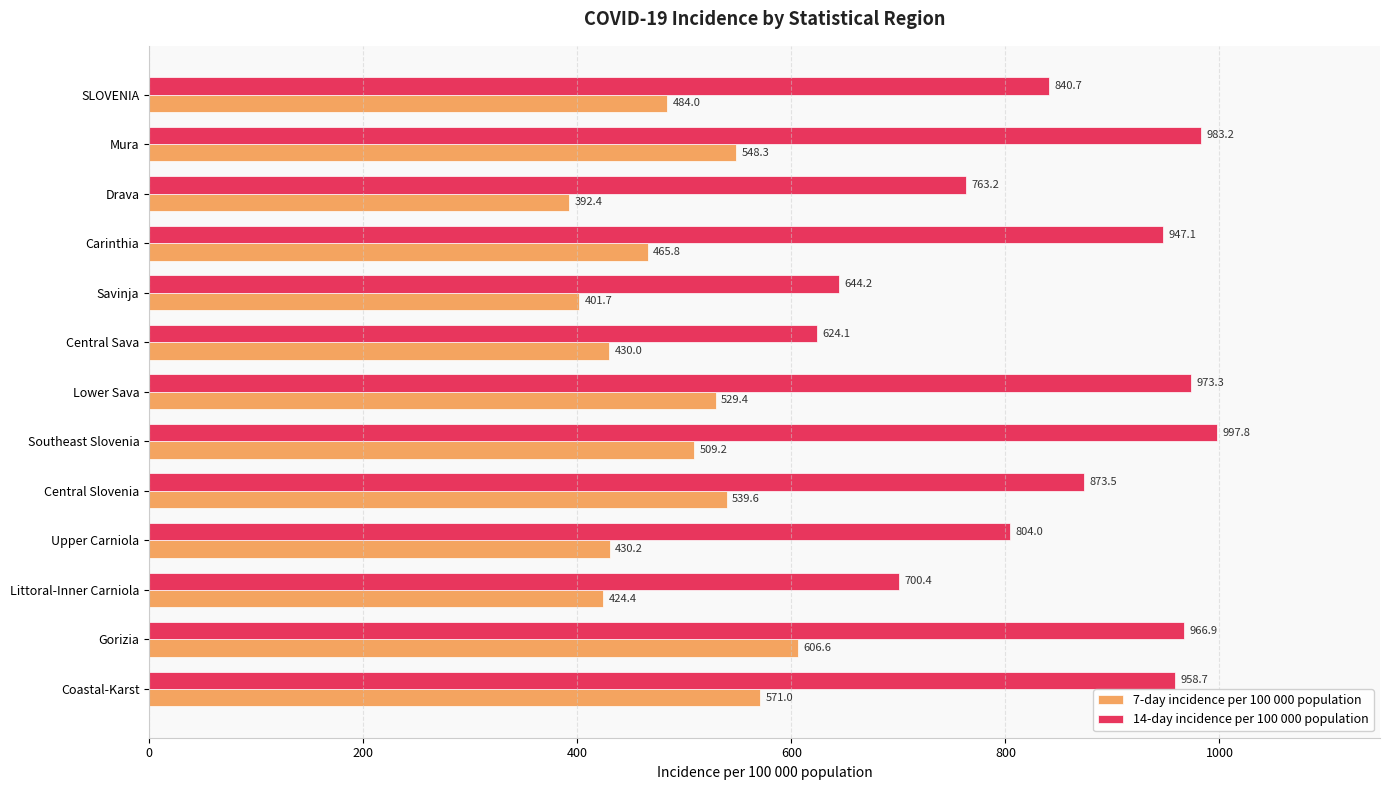

At which category is the sum across all series the highest?

Gorizia